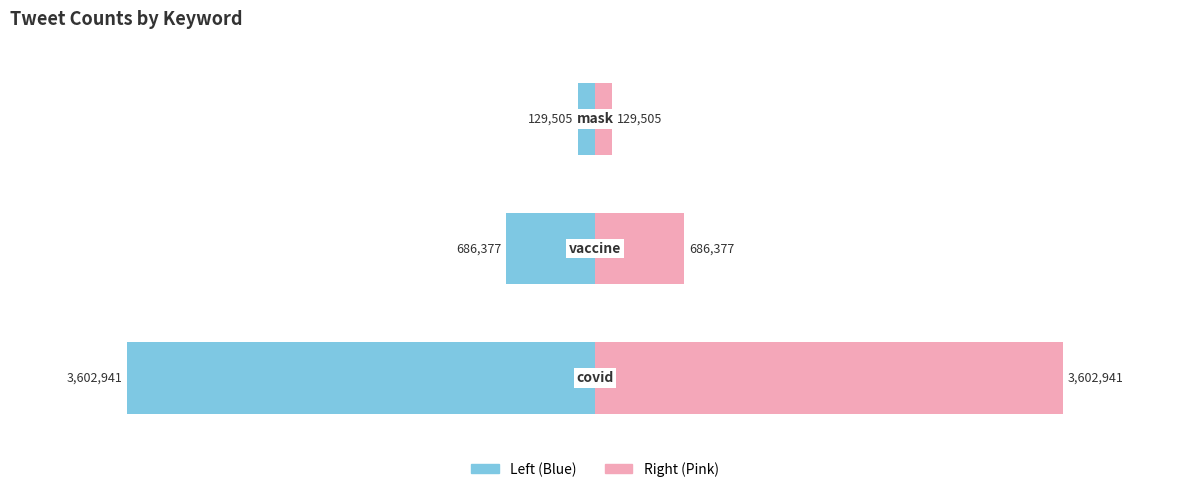

How many bars are there in each group?

2